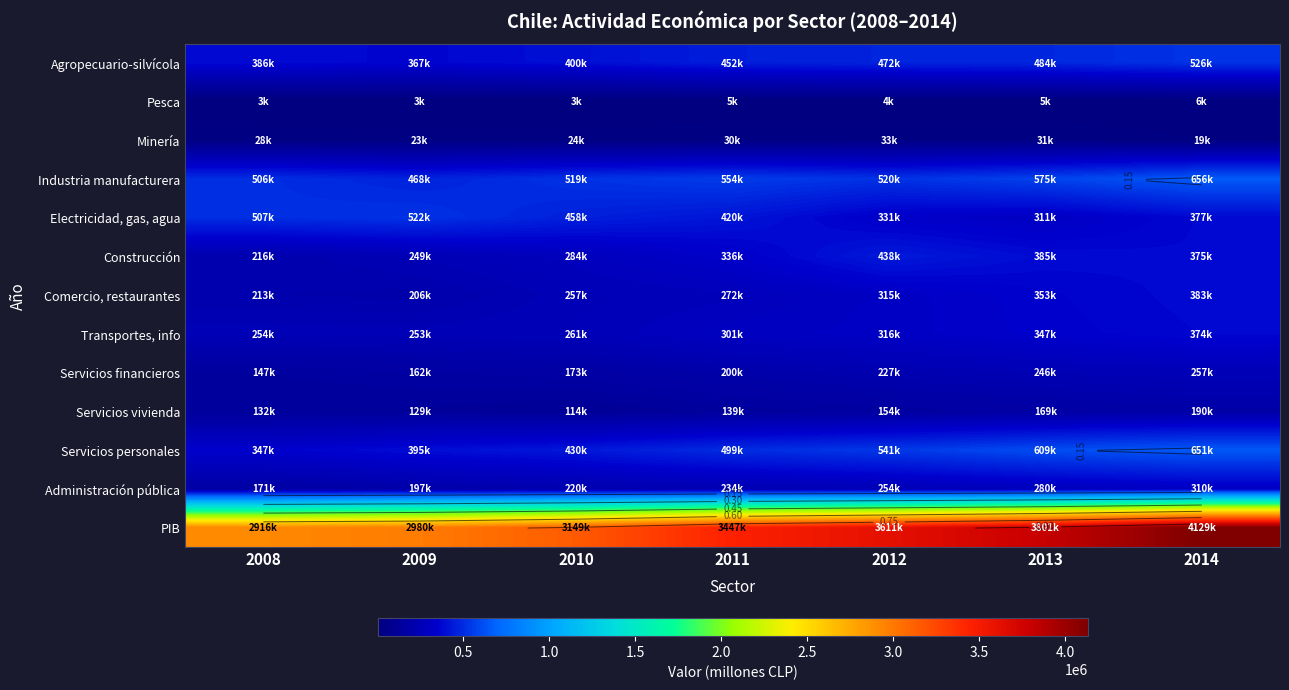

At which label is Electricidad, gas, agua closest to 417004?

2011